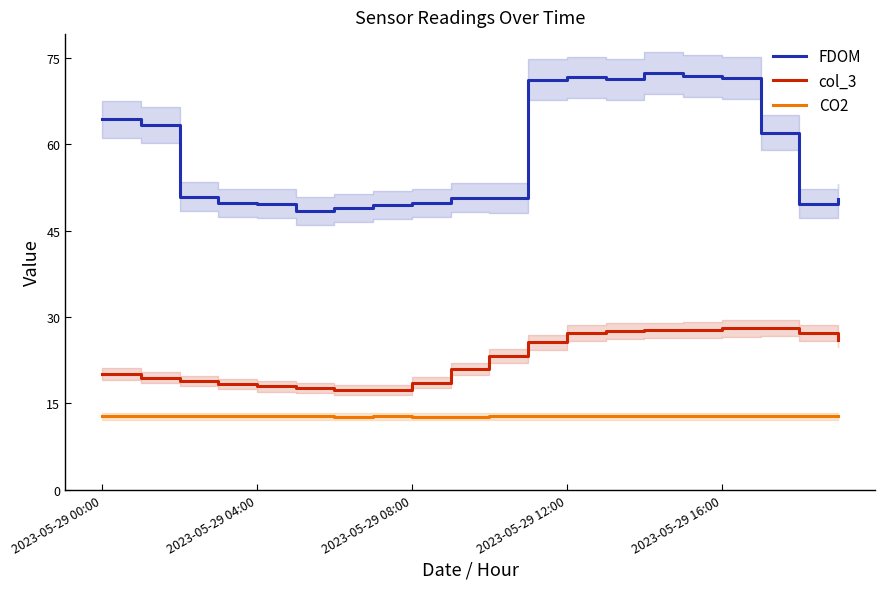

True or false: CO2 and col_3 cross at least once.

False